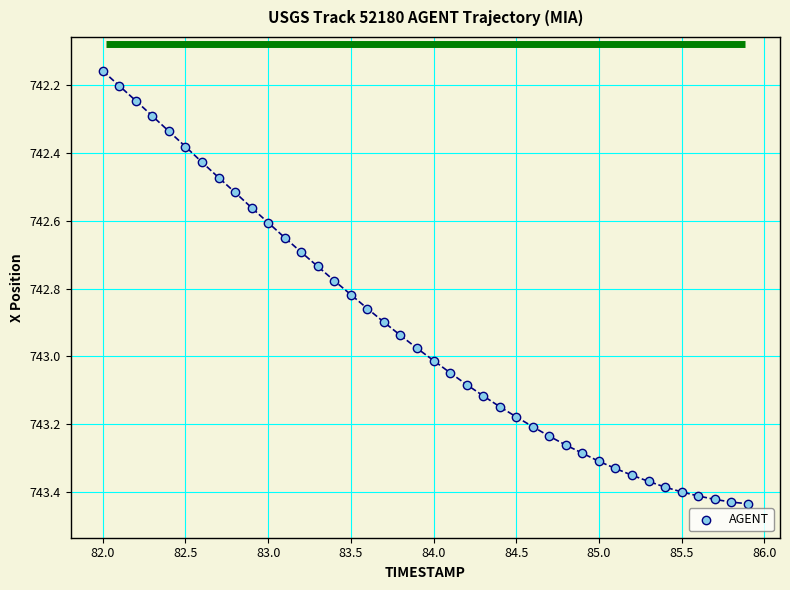

What is the range of X values (max minus min)?

3.9